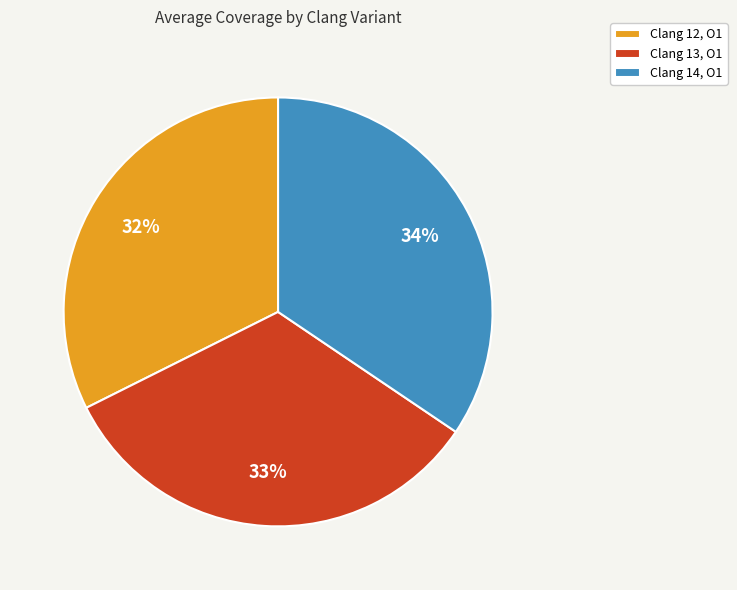

What percentage is the Clang 12, O1 slice, to the nearest percent?

32%